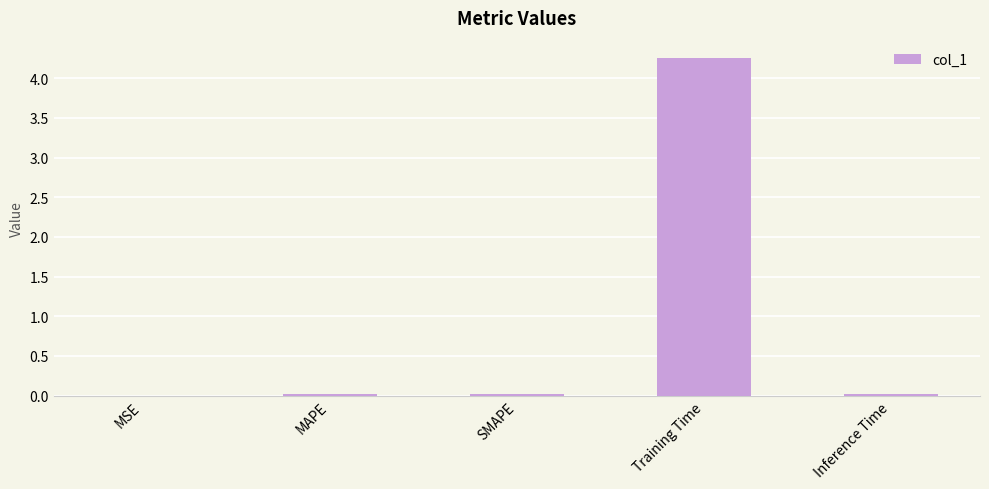

What is the difference between the values at Training Time and MAPE?

4.2